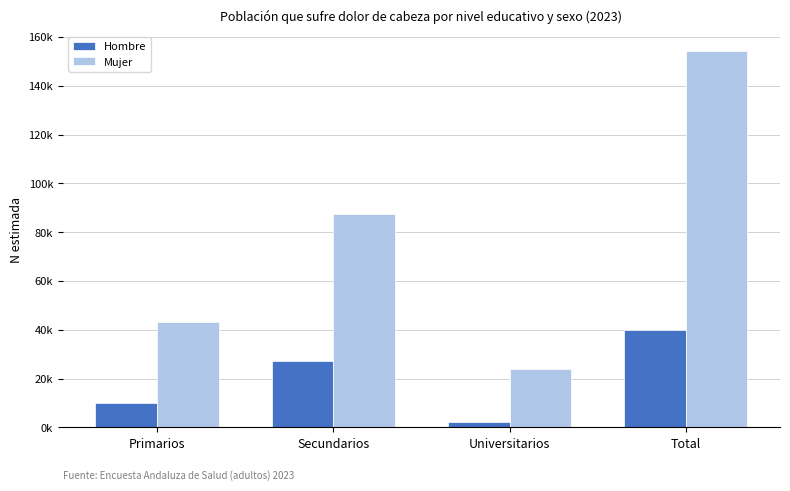

What are all the series names shown in the legend?

Hombre, Mujer